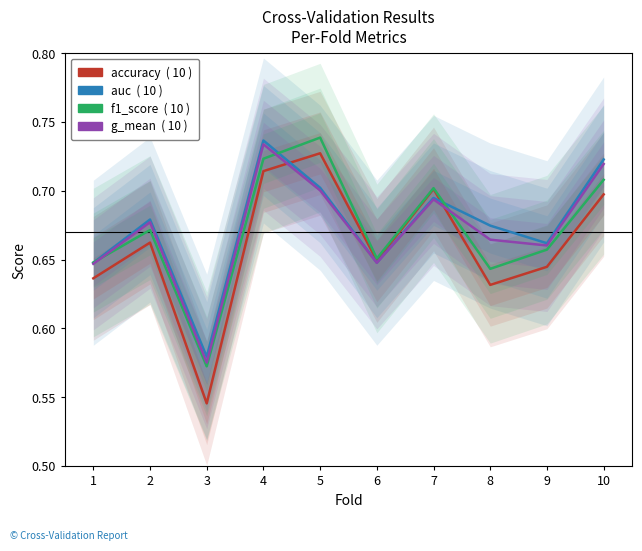

At how many categories does at least one series exceed 0?

10